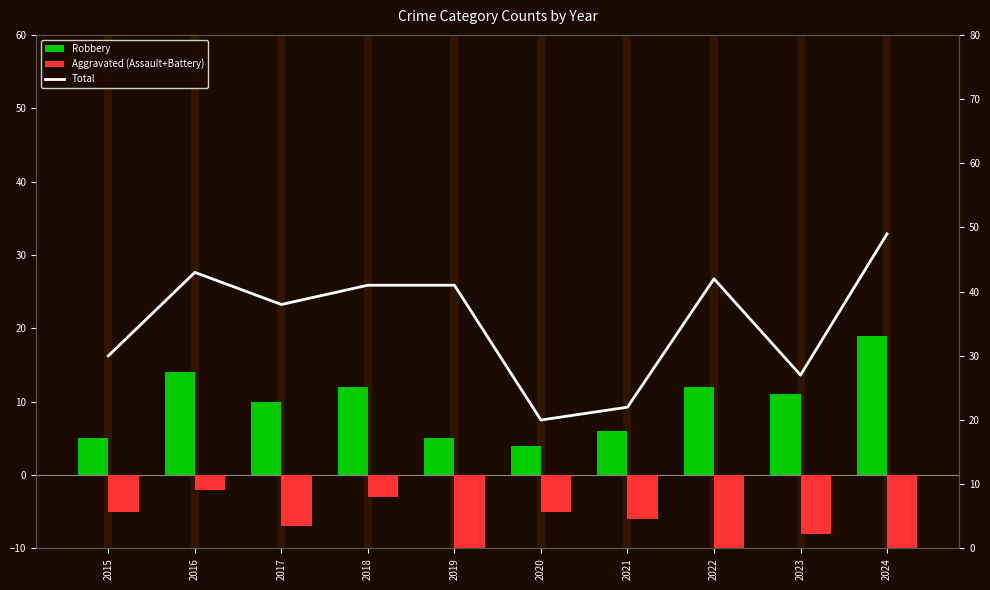

What is the highest value of the Total series?

49